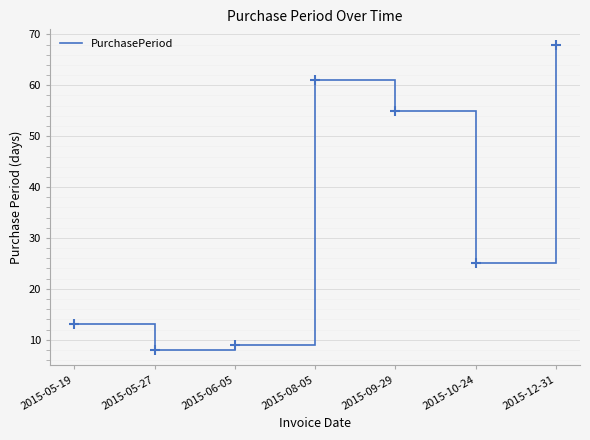

What is the ratio of the value at 2015-09-29 to the value at 2015-06-05?

6.1